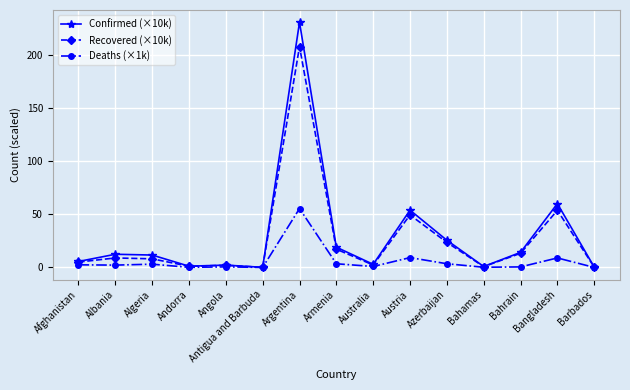

Which series has the widest spread of values?

Confirmed (×10k)